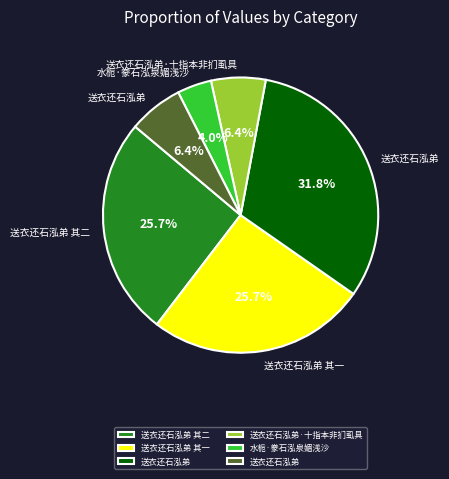

Is there a majority slice in this chart?

No